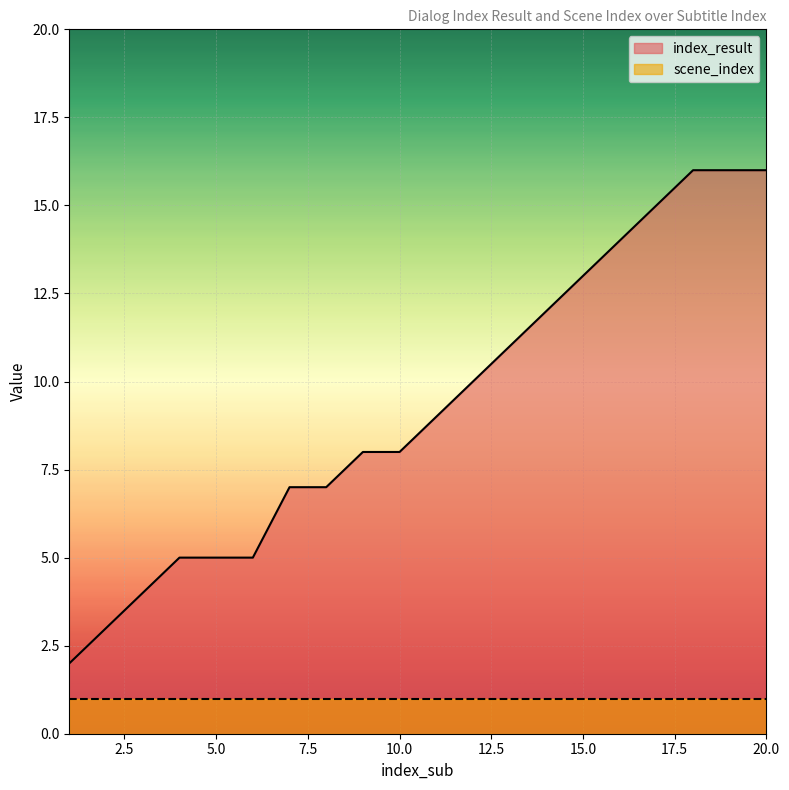

What is the maximum value shown in the chart?

16